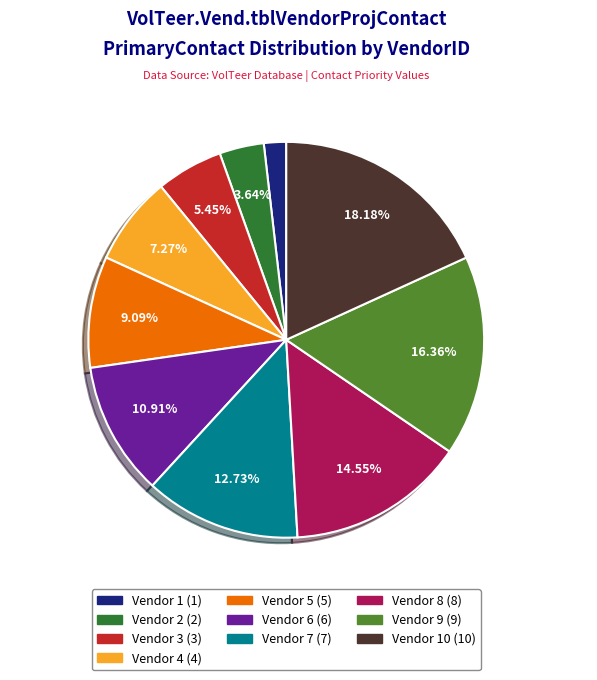

Is there a majority slice in this chart?

No